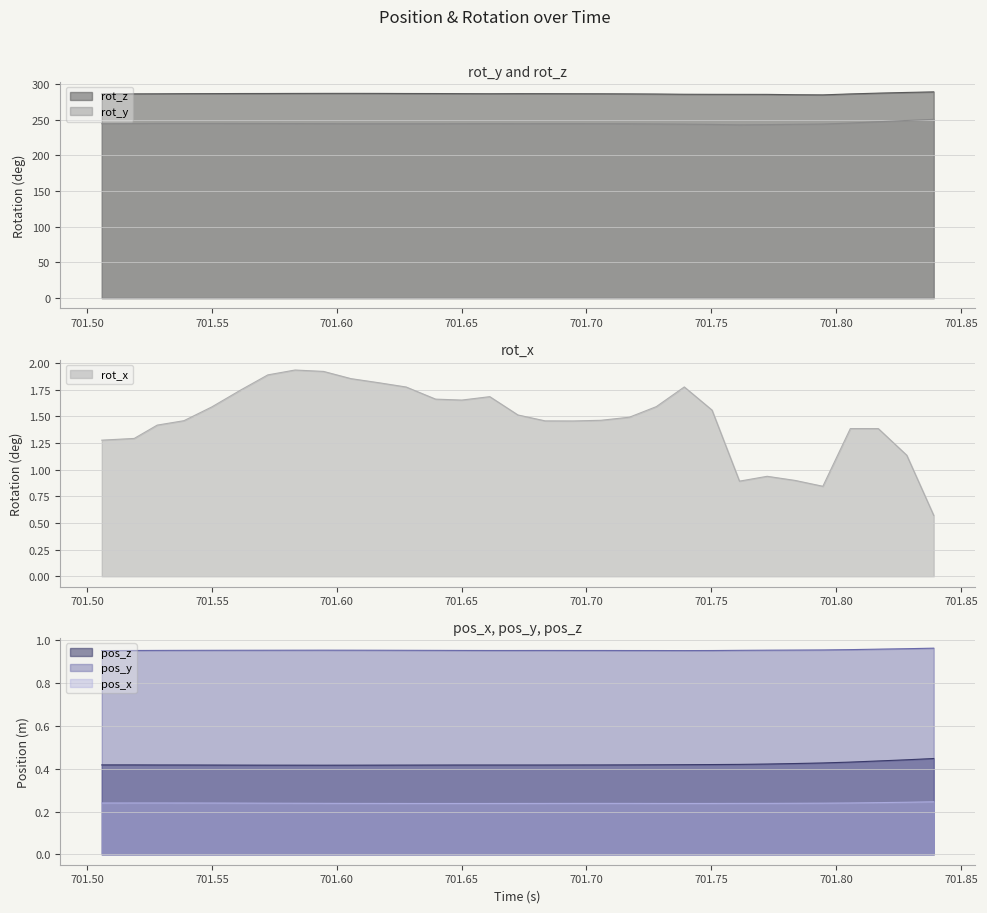

What is the total value across all series at 701.5615?

534.5